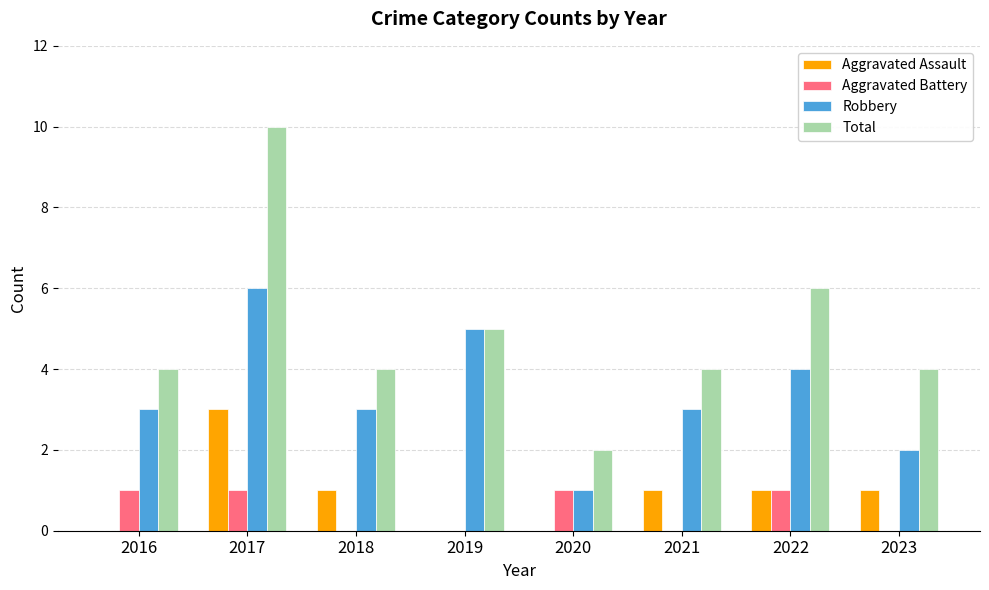

Count the number of data series in this chart.

4